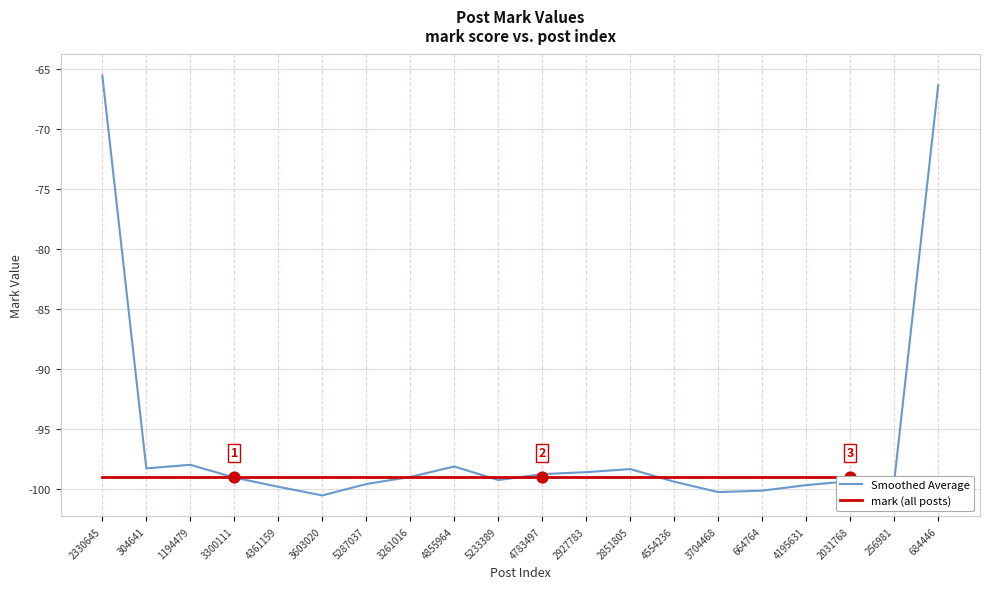

What are all the series names shown in the legend?

Smoothed Average, mark (all posts)